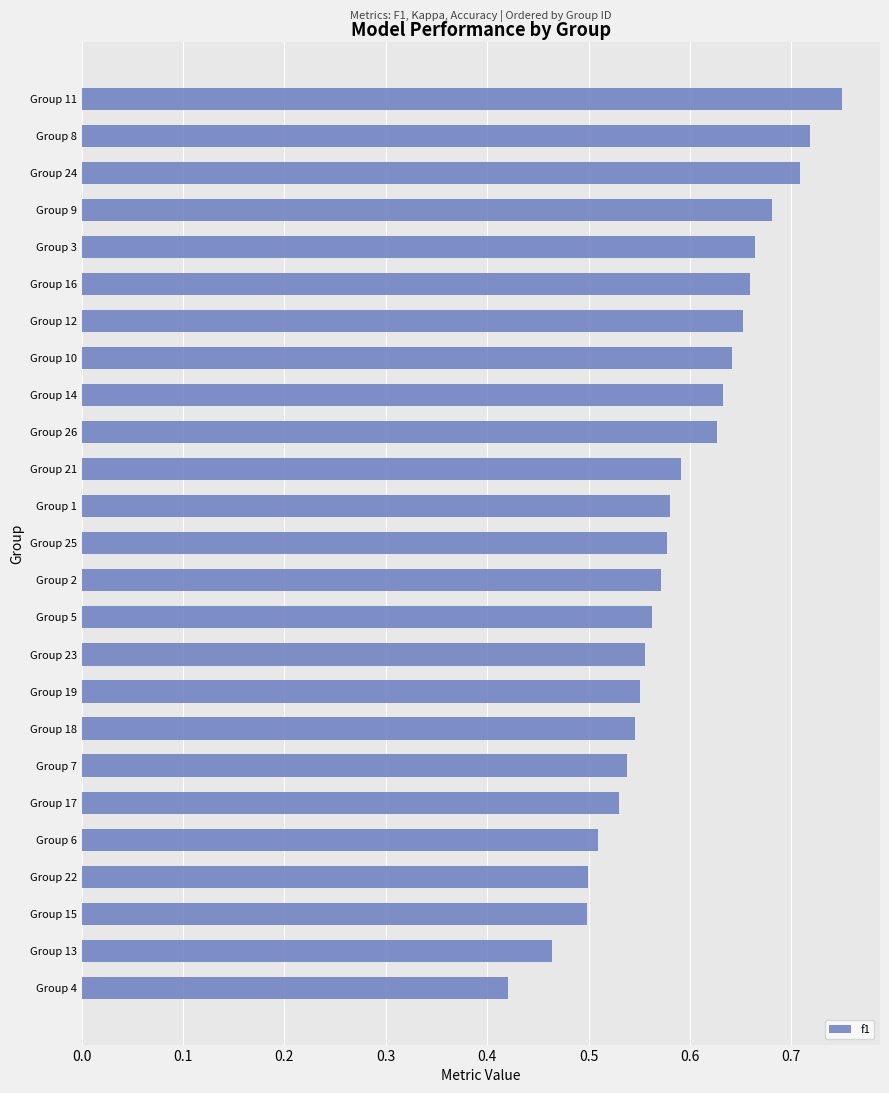

Where is the data nearest to the value 0?

Group 4